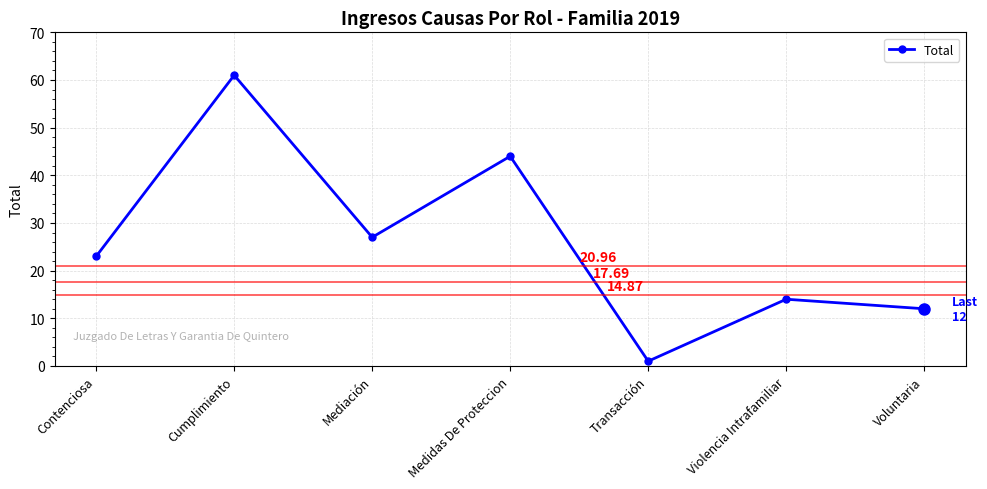

Reading right to left, extract all data points from this chart.

12	14	1	44	27	61	23